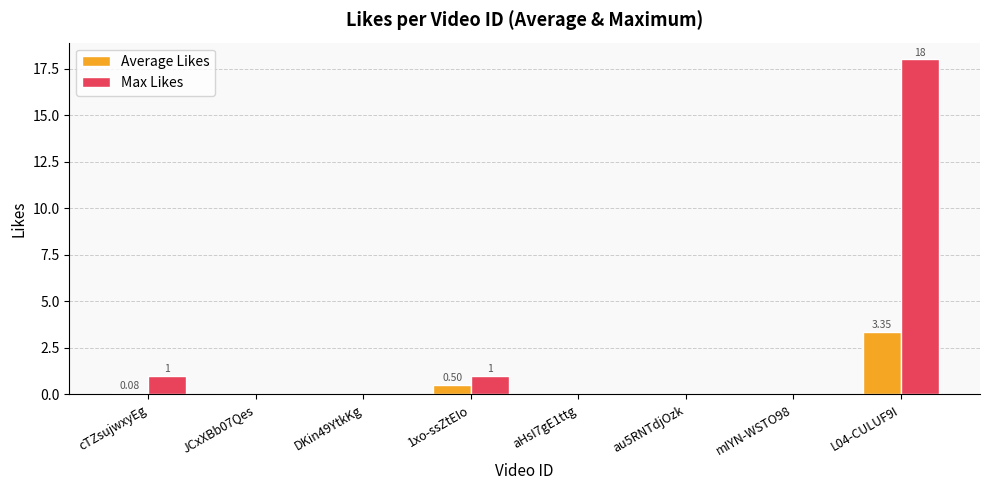

Which series changed the most between DKin49YtkKg and 1xo-ssZtEIo?

Max Likes